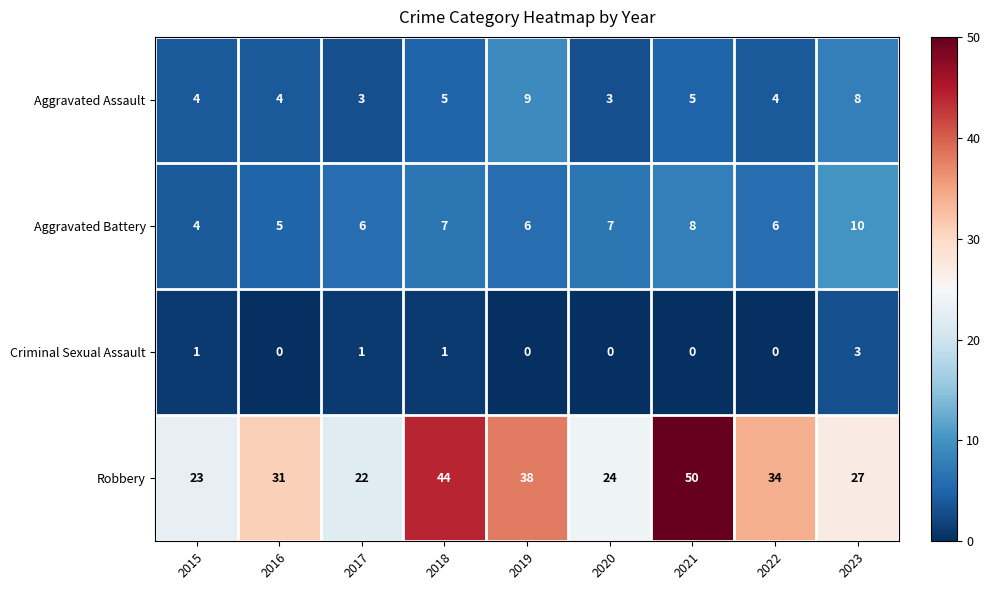

At how many categories does at least one series exceed 30?

5